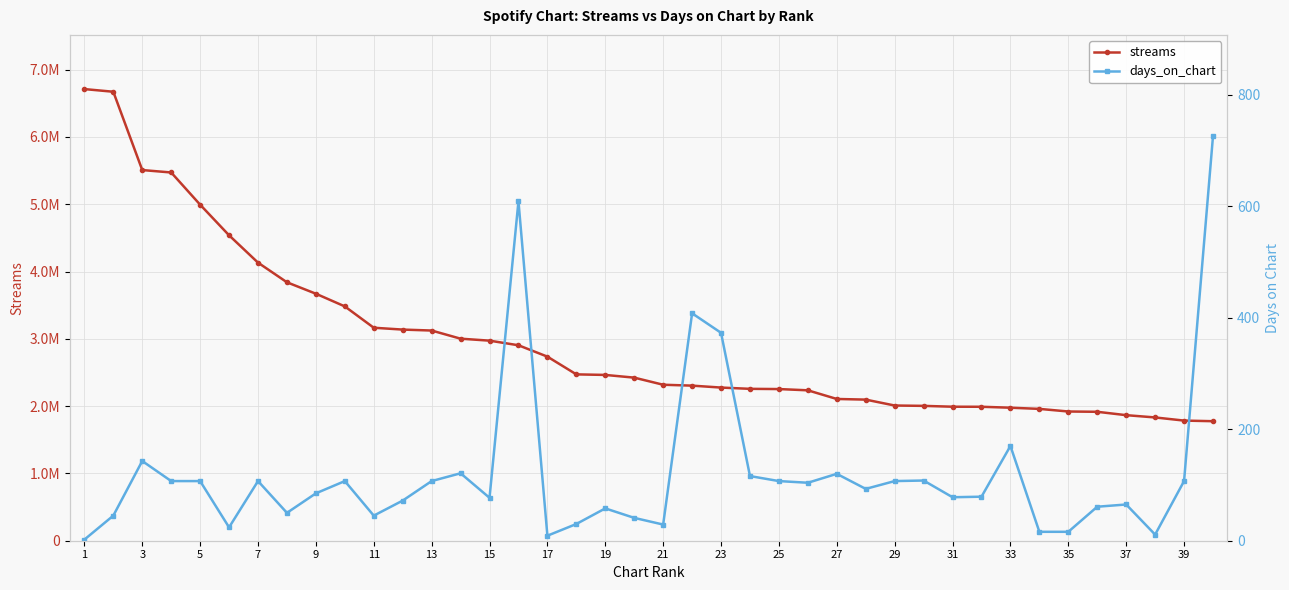

True or false: streams has more than 2 interior local peaks.

False